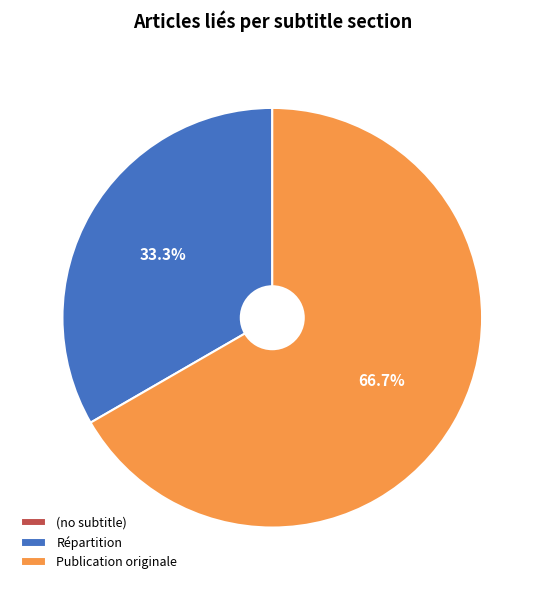

Is there a majority slice in this chart?

Yes